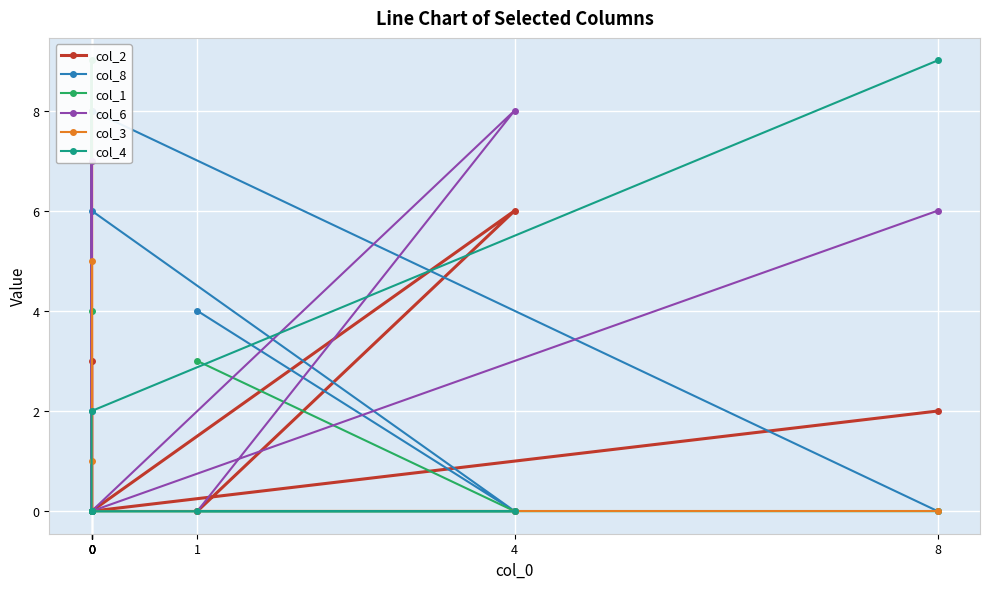

How many values in the col_1 series exceed 0?

3